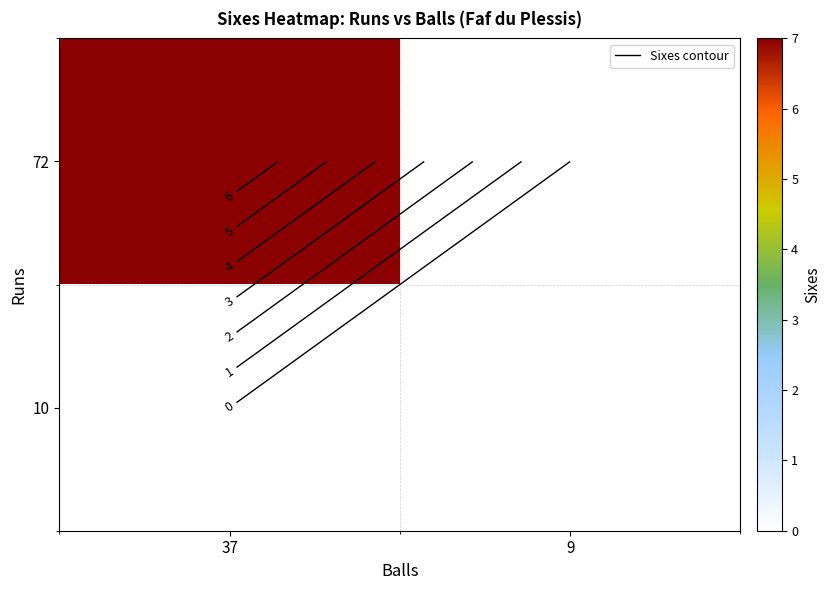

Is the value of 72 at 9 greater than the value of 10 at 37?

No